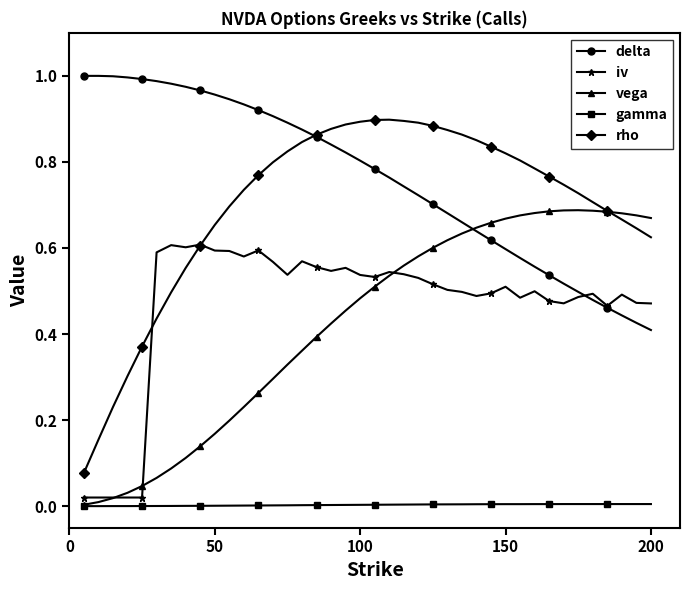

Rank the series by their maximum value, from lowest to highest.

gamma, iv, vega, rho, delta